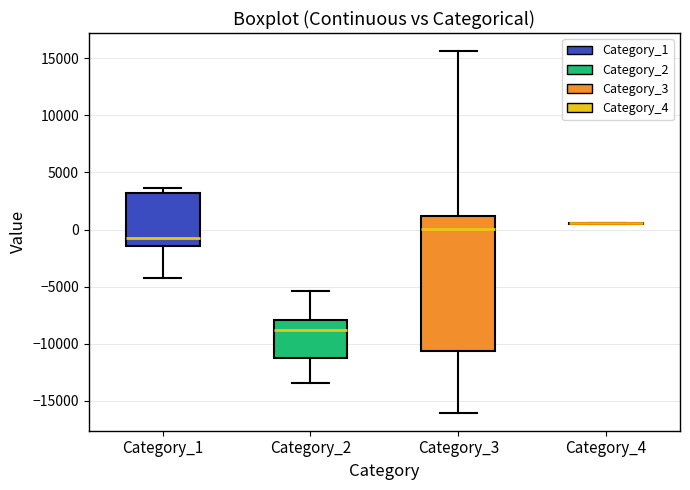

Which box is the tallest, from its lower edge to its upper edge?

Category_3